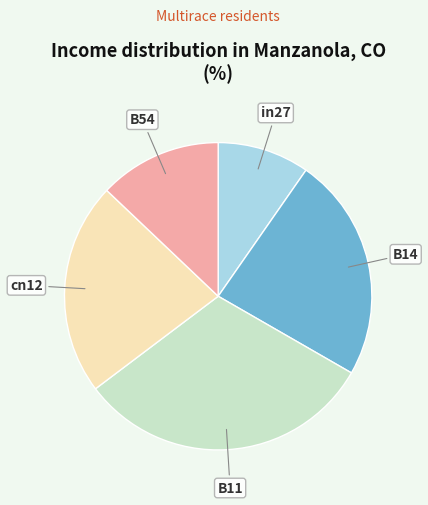

Is there any slice that represents more than half of the pie?

No